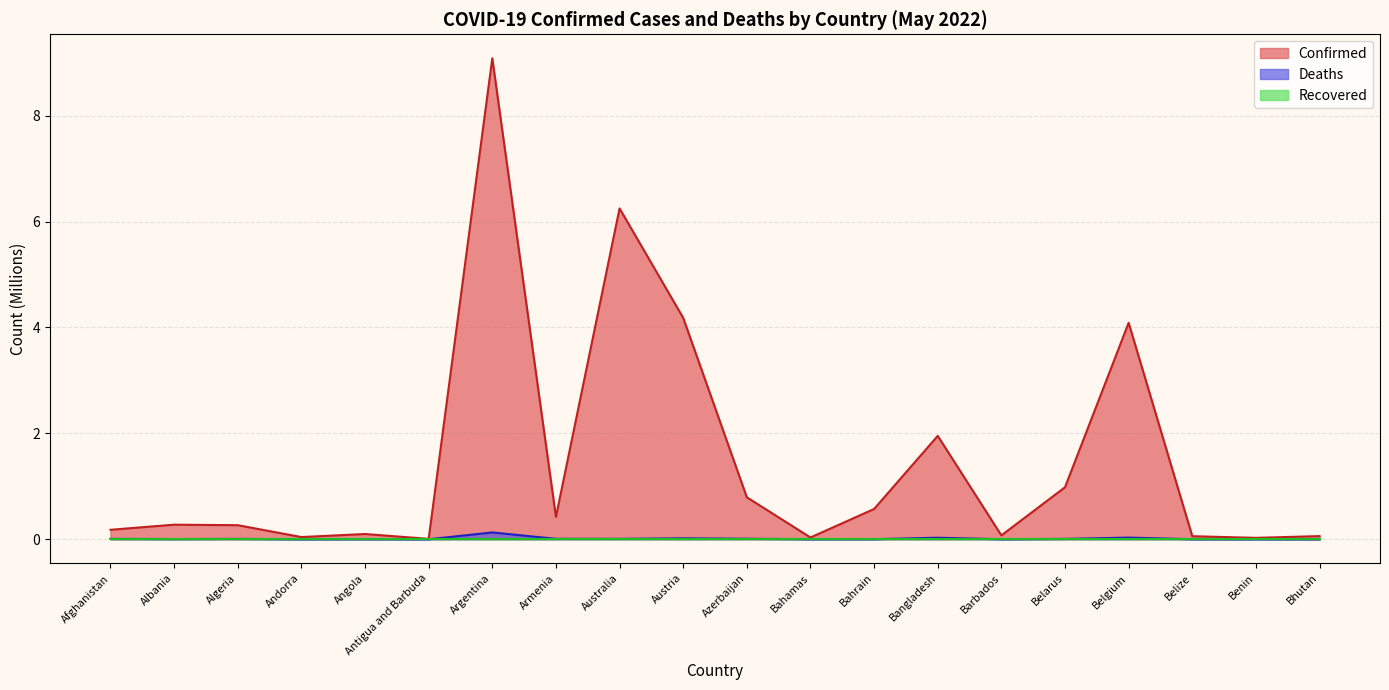

Which series changed the most between Austria and Benin?

Confirmed